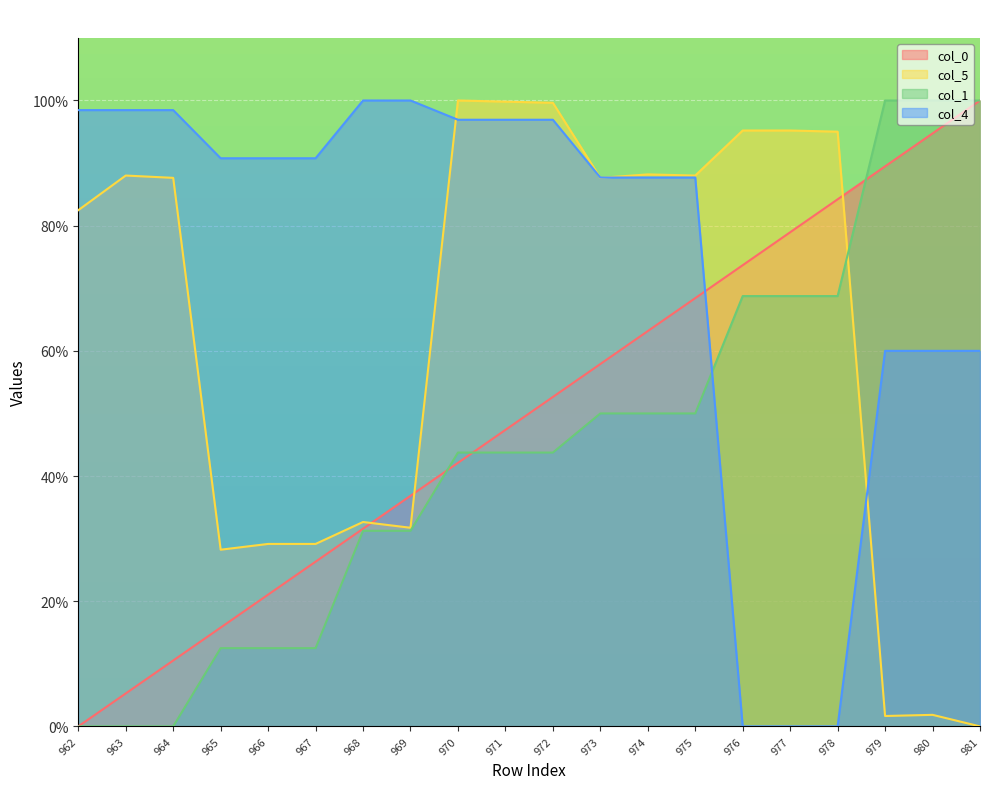

How many series are shown in this chart?

4